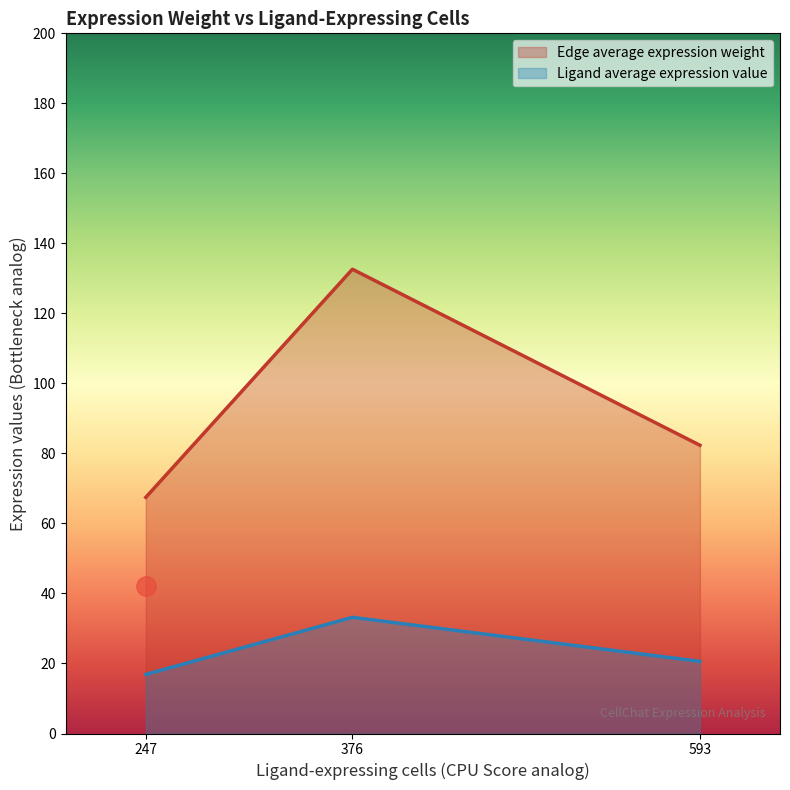

At 247, list the series in order from largest to smallest.

Edge average expression weight, Ligand average expression value